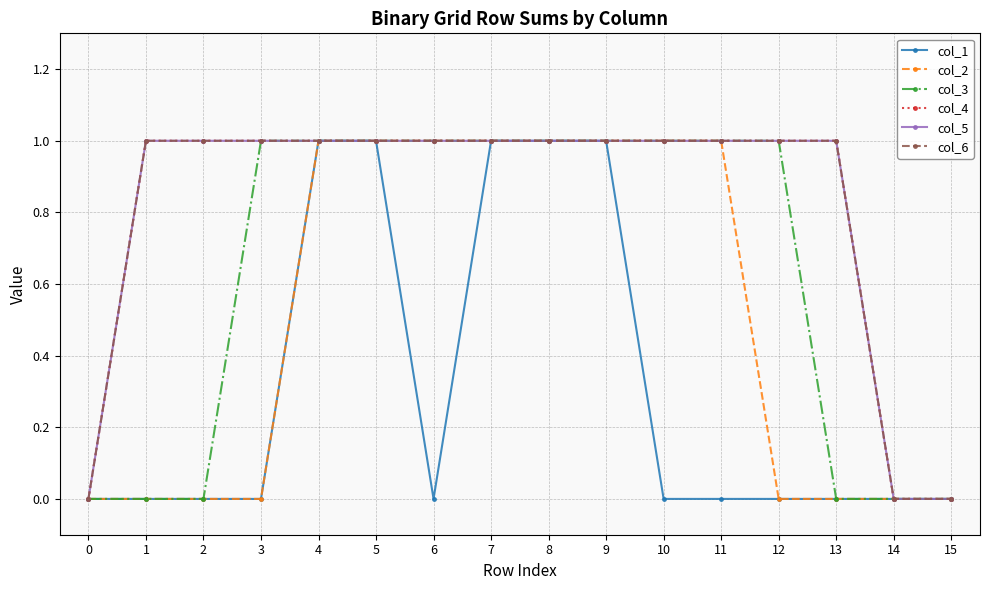

What is the difference between the col_2 values at 3 and 4?

1